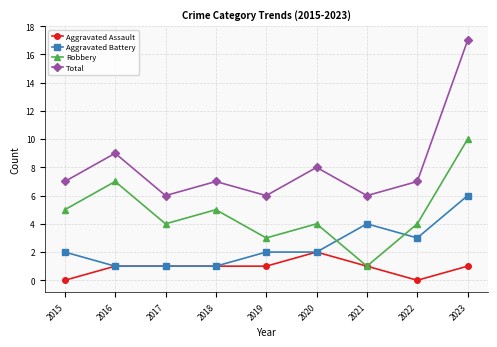

How many series are shown in this chart?

4